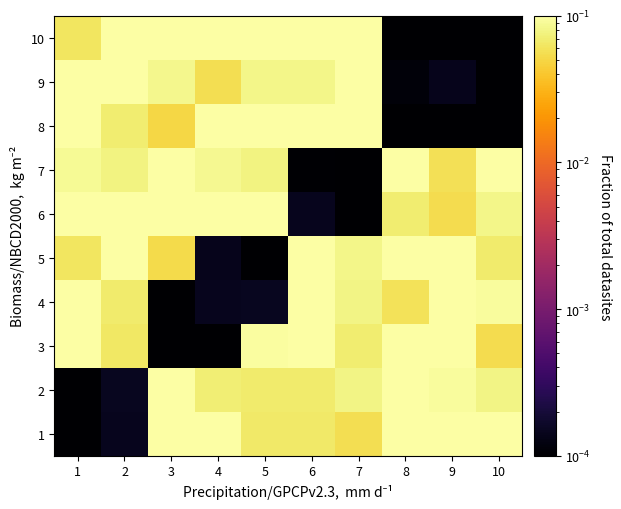

Rank the series at 1 from highest to lowest value.

6, 9, 8, 3, 4, 7, 5, 10, 1, 2